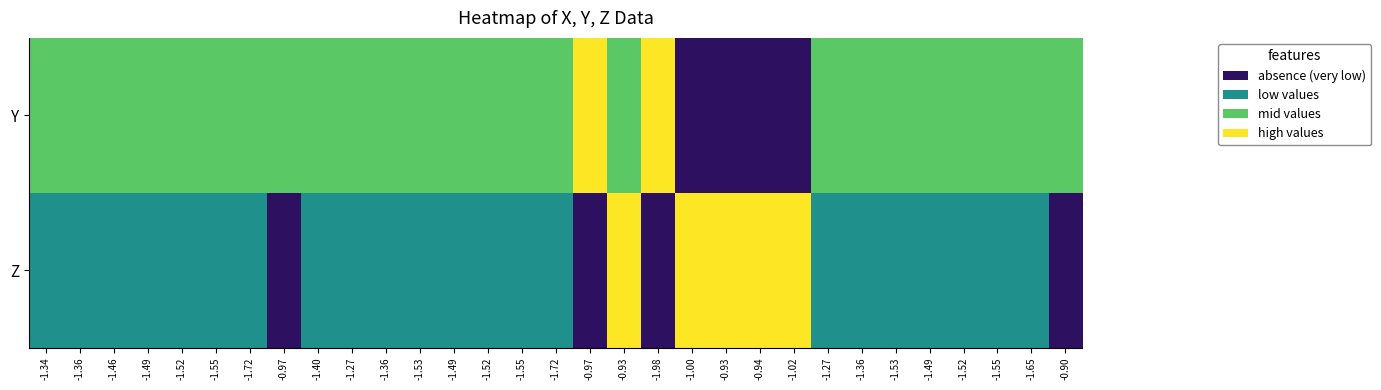

Which series has the largest range (max minus min)?

Y